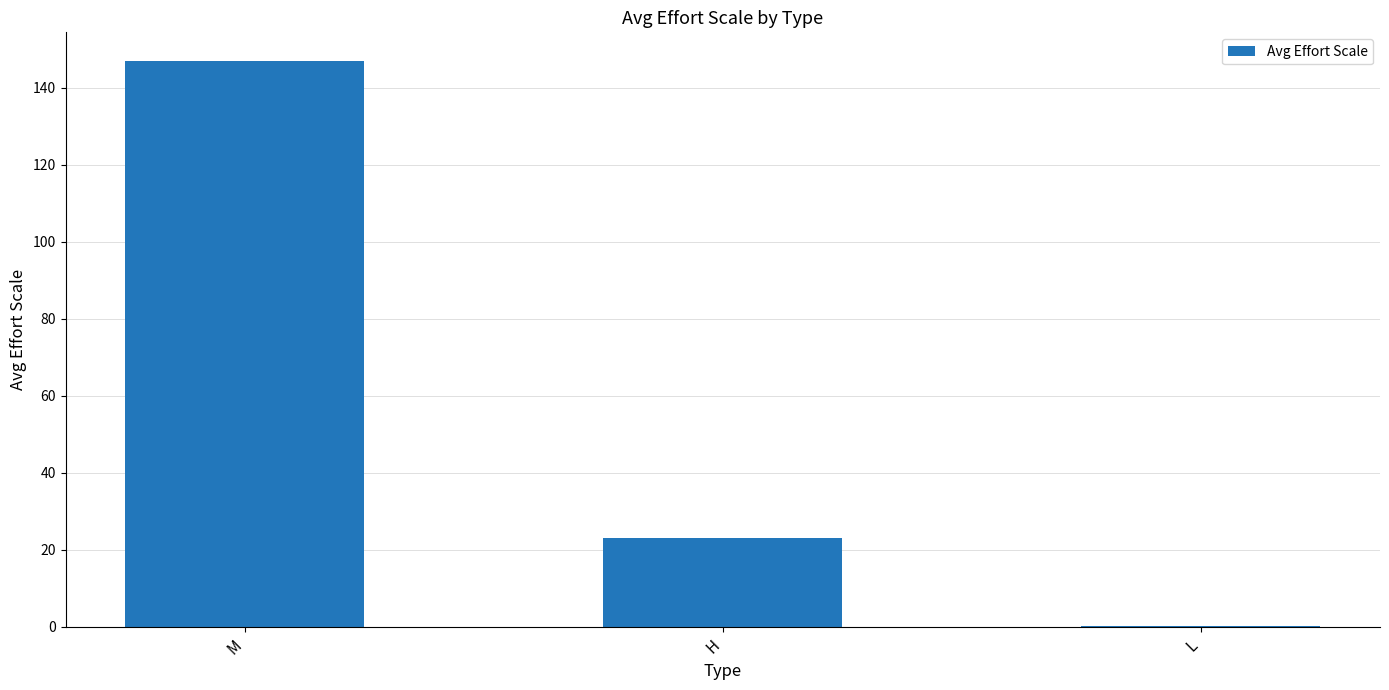

Is it true that the value at H is 31.4?

False